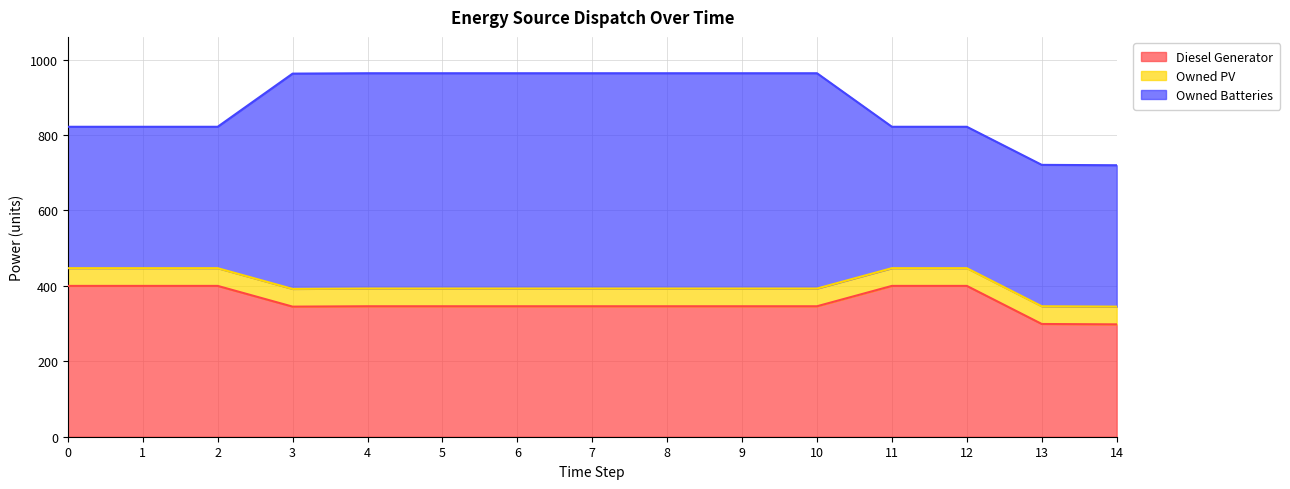

At which category does Diesel Generator reach its first local valley?

3